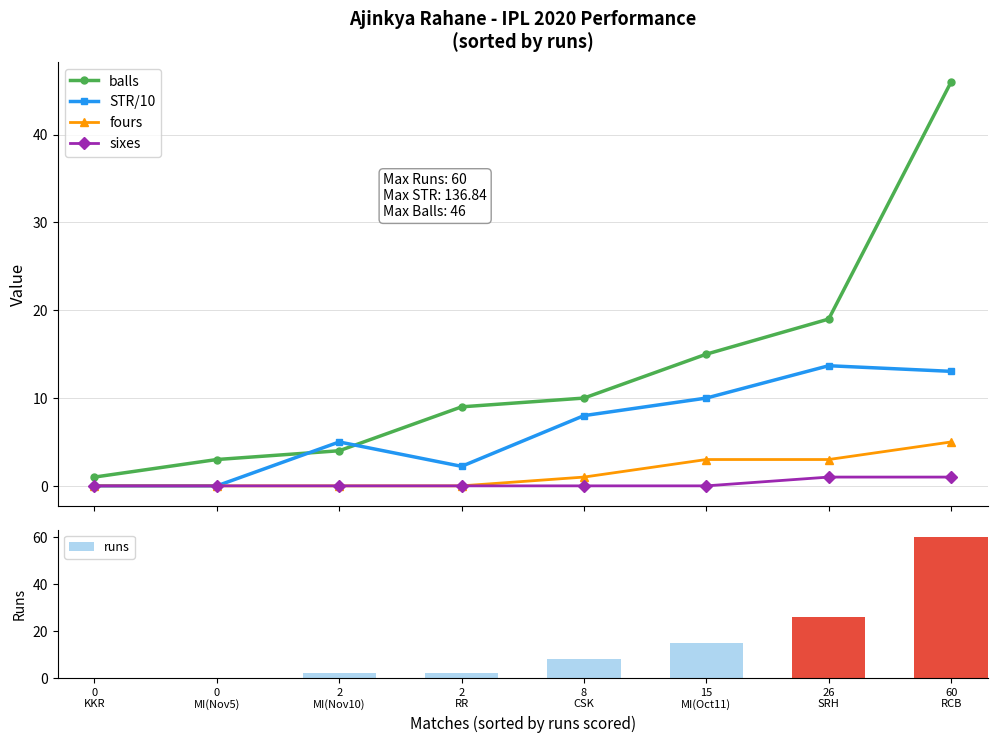

What is the difference between the maximum and minimum values in the sixes series?

1.0